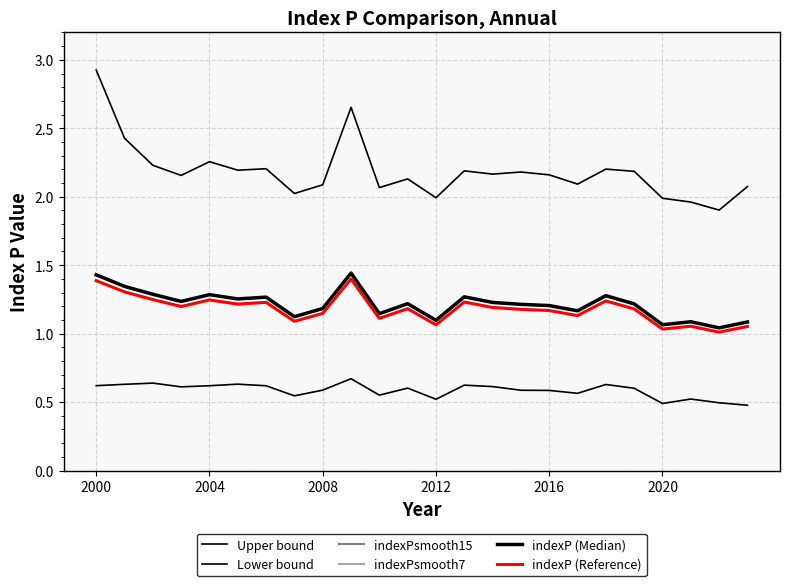

How many interior local peaks does the indexP (Median) series have?

7